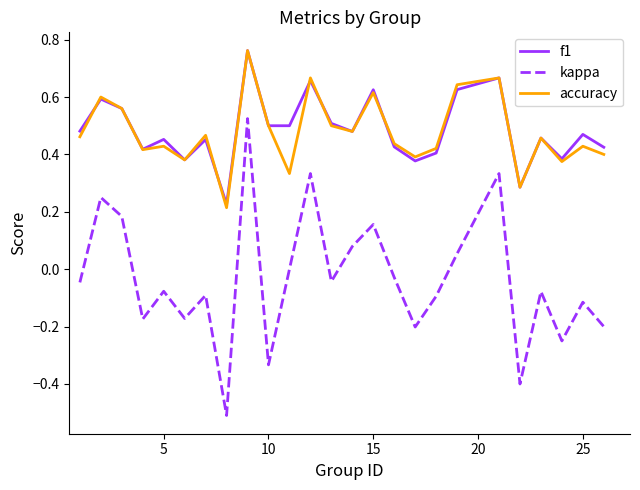

What is the minimum value for kappa?

-0.5